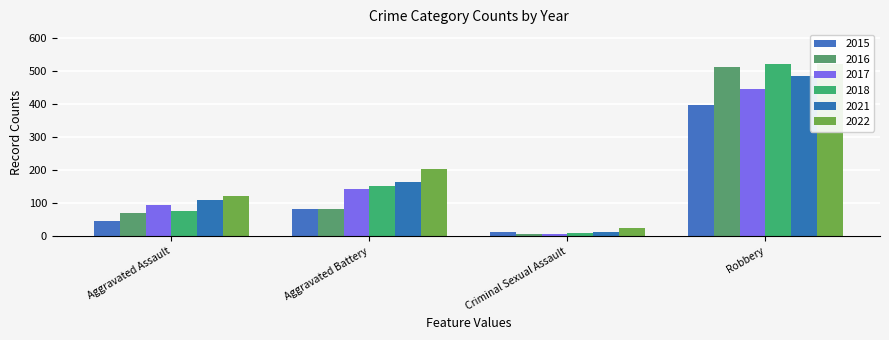

At which category is the sum across all series the highest?

Robbery